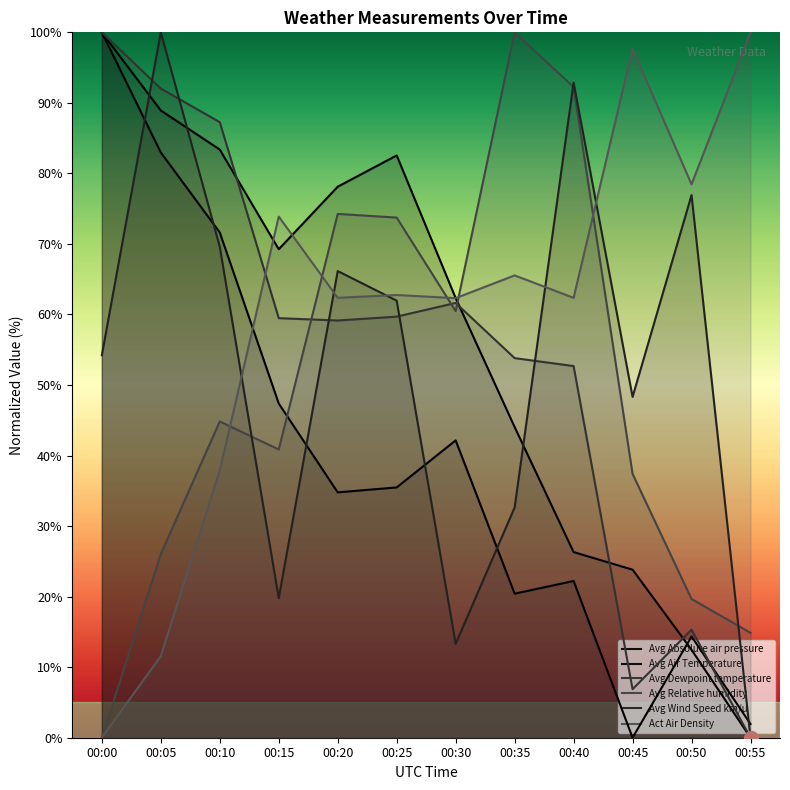

How many categories are shown in the chart?

12